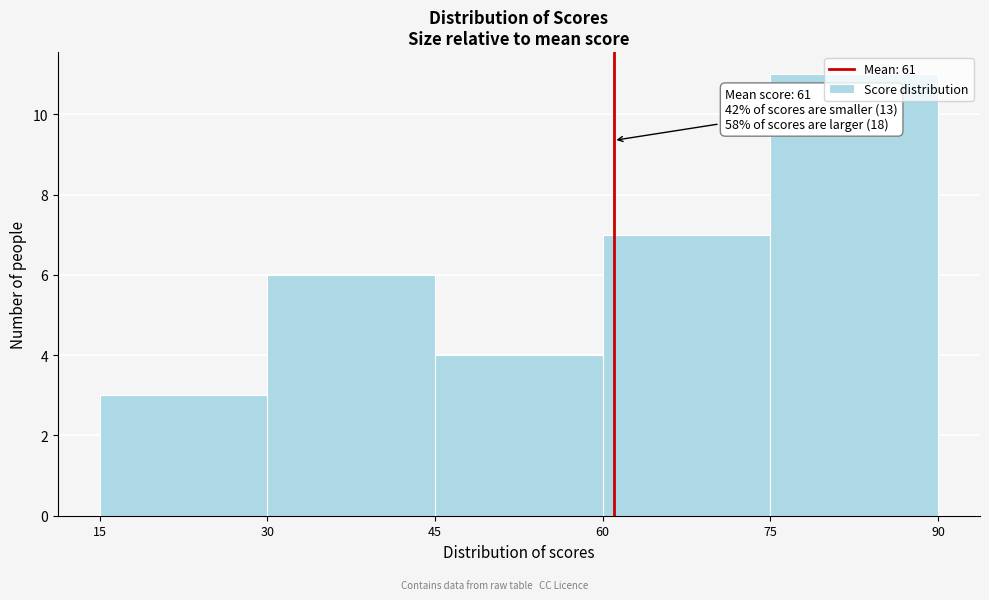

Which range on the x-axis has the tallest bar?

75 to 90